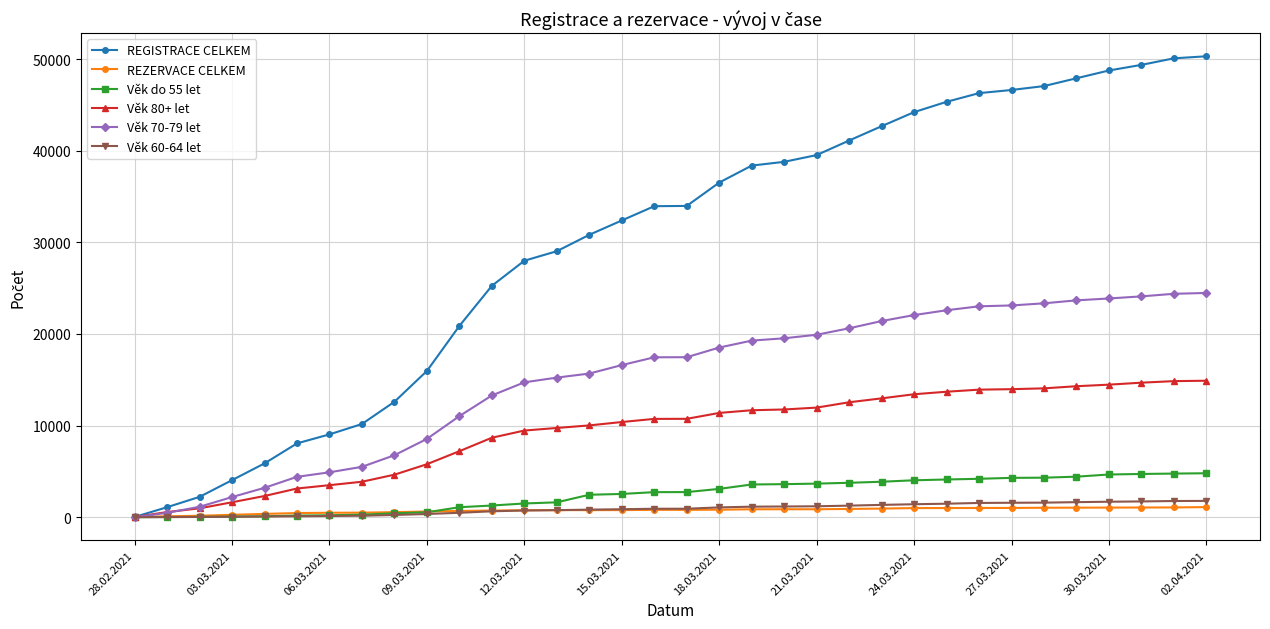

Which series has the largest range (max minus min)?

REGISTRACE CELKEM